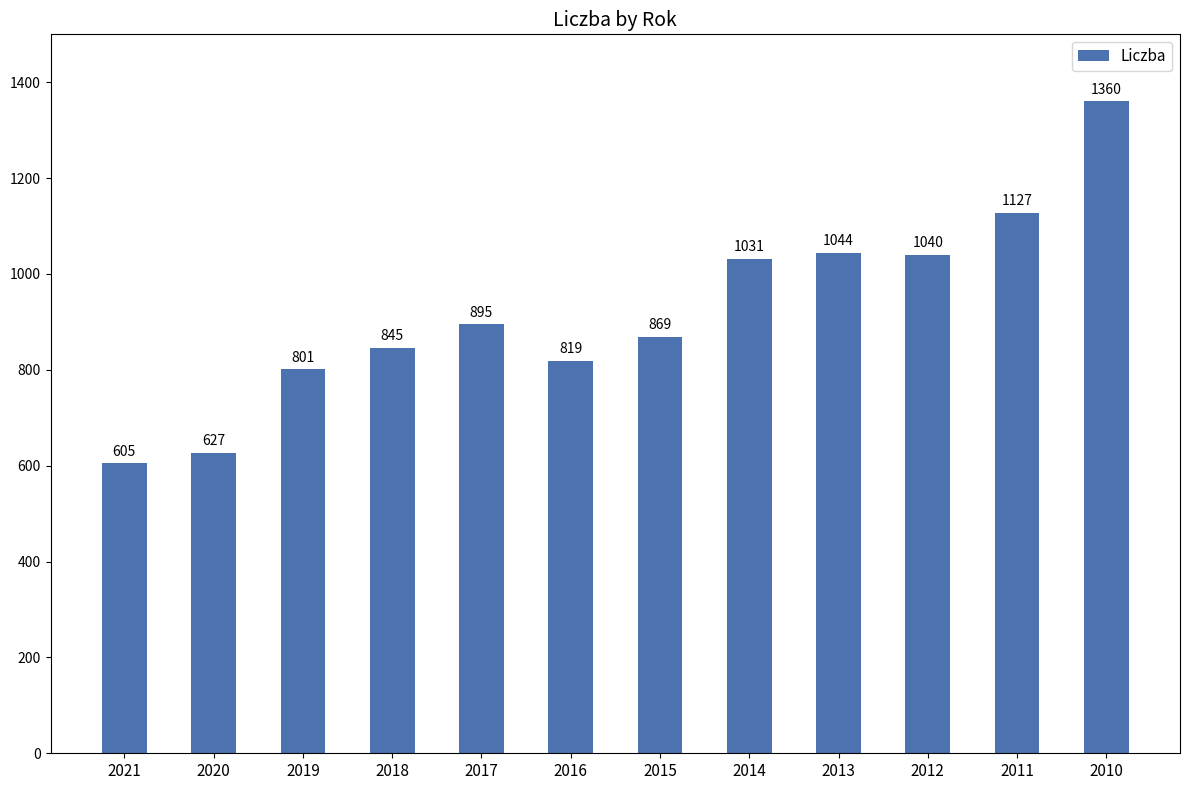

How many distinct data groups are displayed?

1